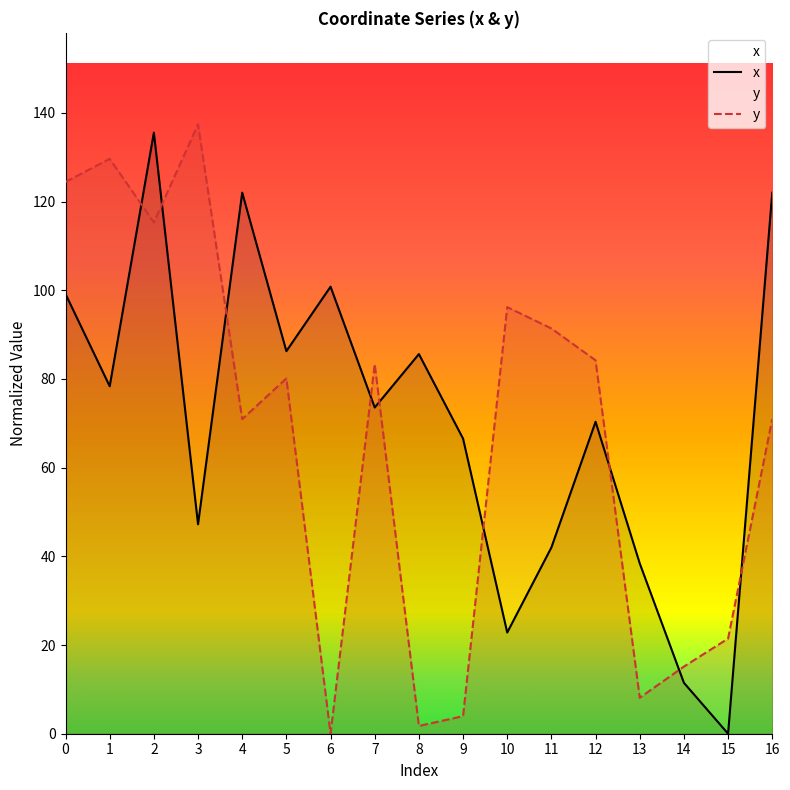

True or false: x and y intersect in this chart.

True